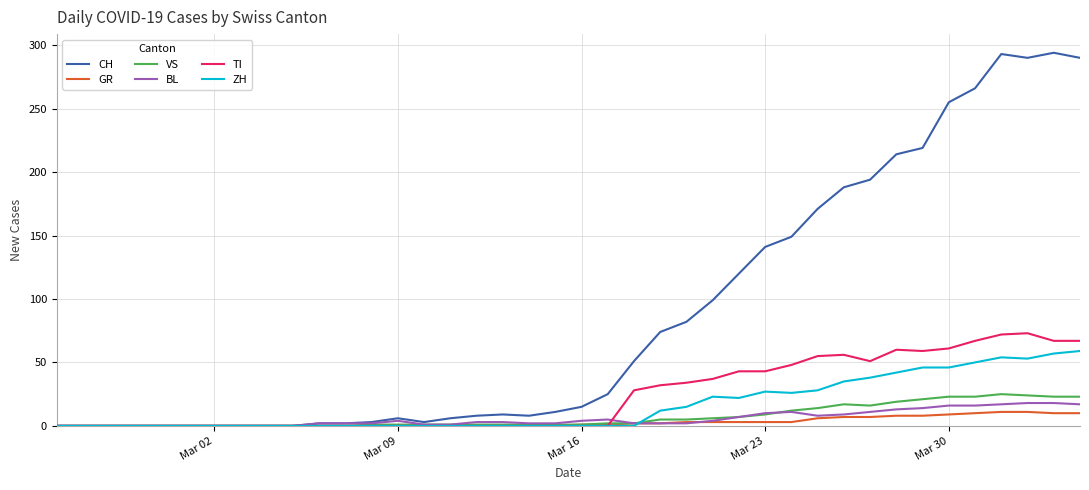

Count the number of categories in the chart.

40